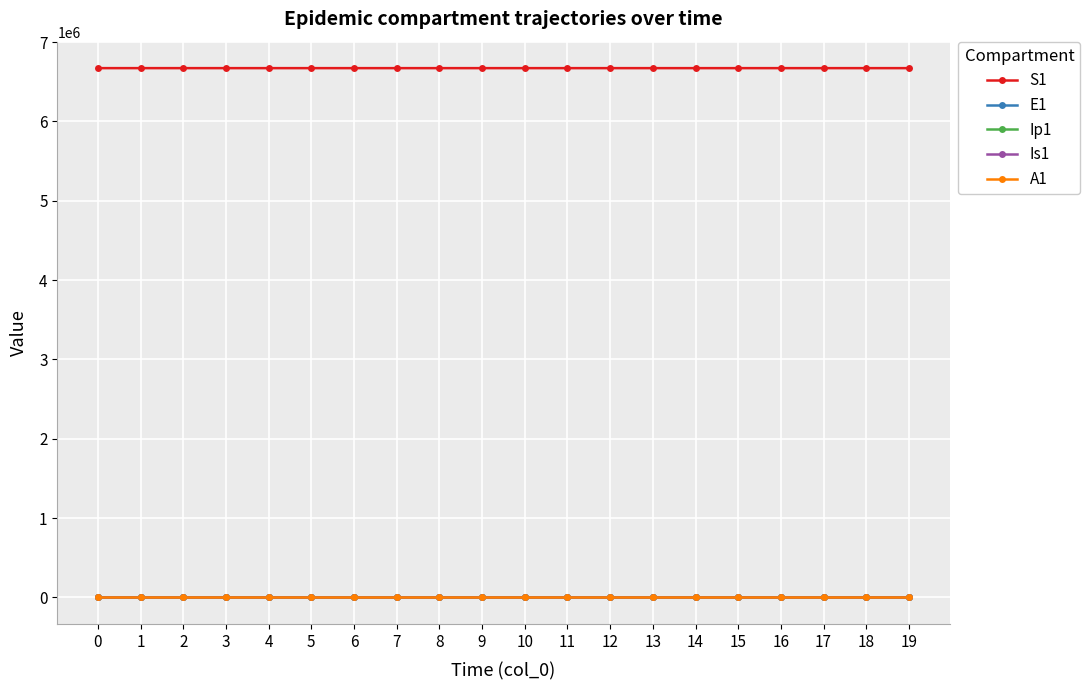

Which series has the largest total across all categories?

S1